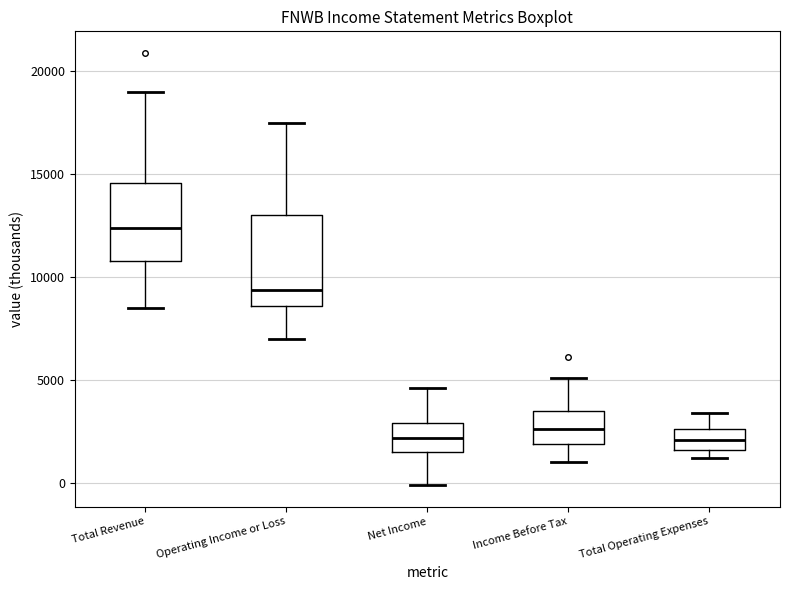

Reading left to right, read every box against the y-axis: the position of its median line, the range the box covers, and the ends of its whiskers. The values are not printed on the chart, so give them approximately, as read against the axis.

Total Revenue: median 12500, box 11000 to 14500, whiskers 8500 to 19000
Operating Income or Loss: median 9500, box 8500 to 13000, whiskers 7000 to 17500
Net Income: median 2000, box 1500 to 3000, whiskers 0 to 4500
Income Before Tax: median 2500, box 2000 to 3500, whiskers 1000 to 5000
Total Operating Expenses: median 2000, box 1500 to 2500, whiskers 1000 to 3500